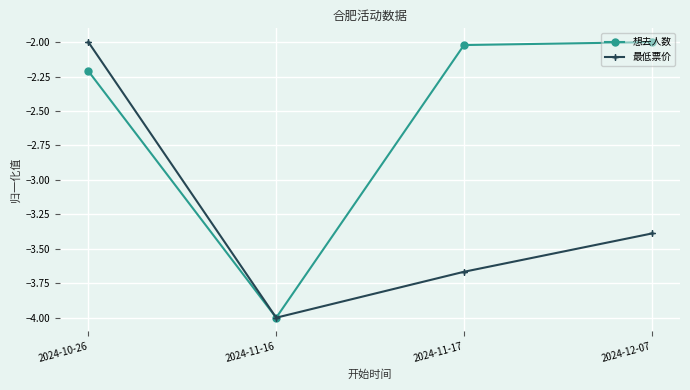

What is the label of the 4th point from the right?

2024-10-26